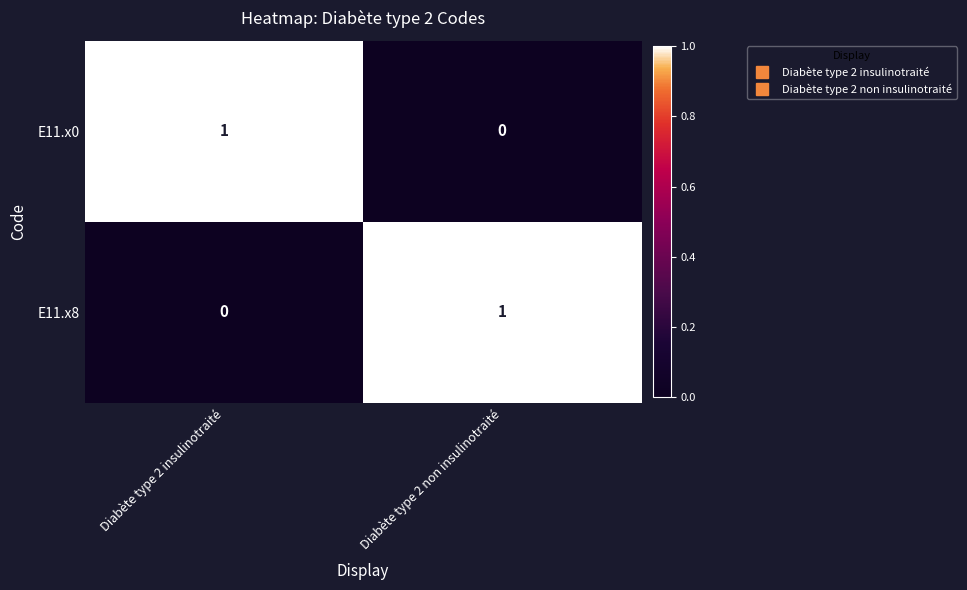

Count the number of categories in the chart.

2